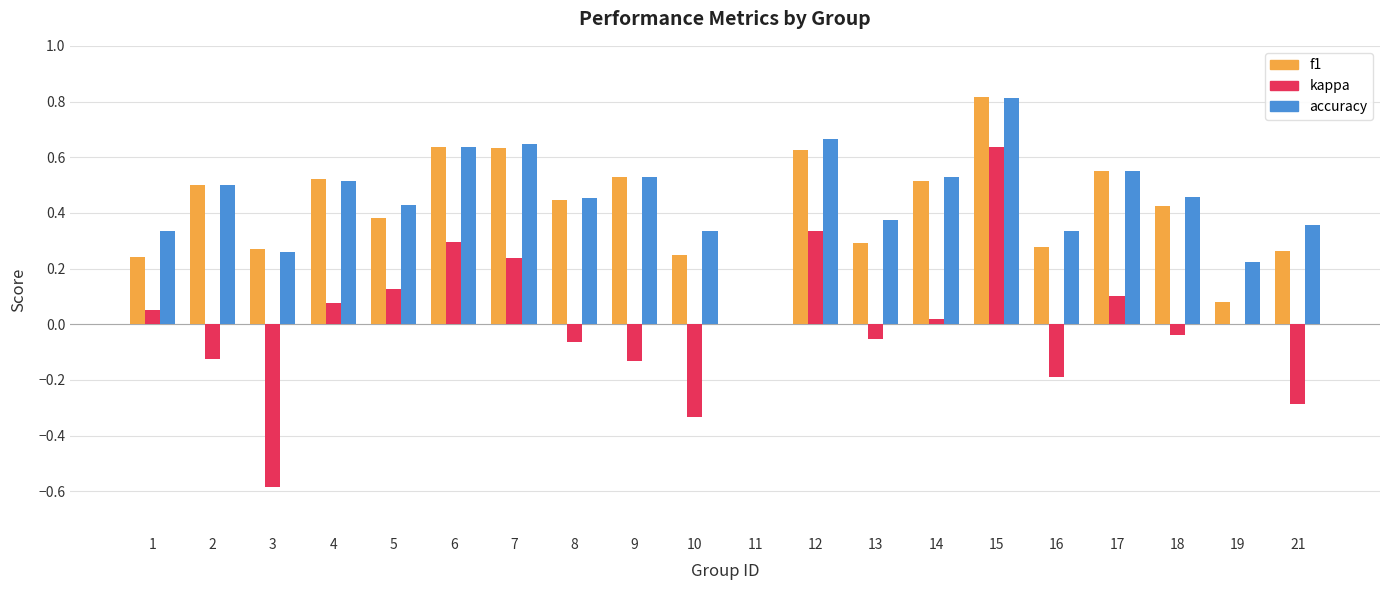

Which series changed the most between 8 and 17?

kappa